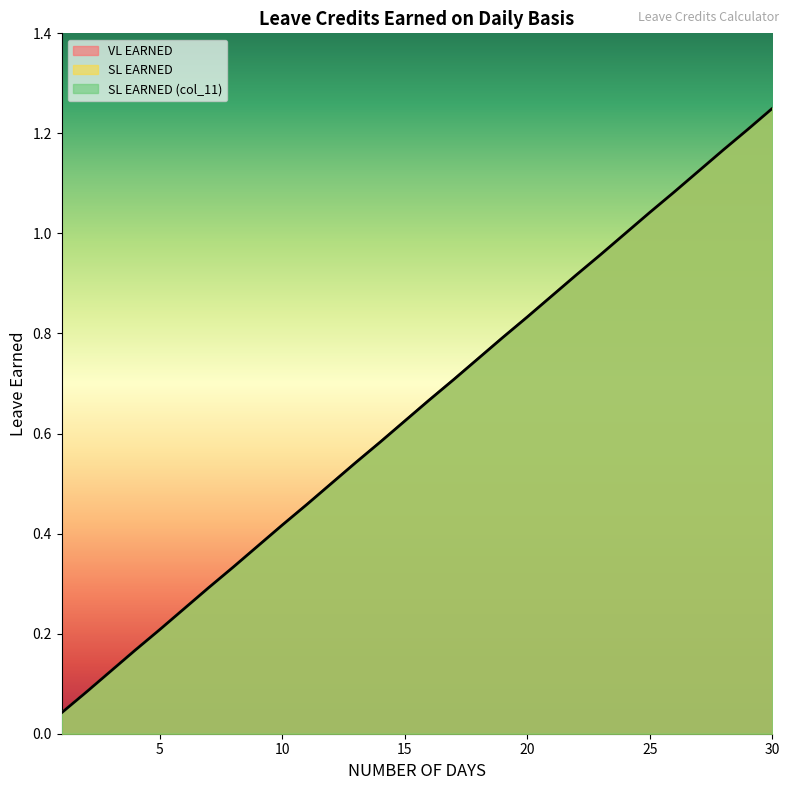

List the labels in order of SL EARNED value, smallest first.

1, 2, 3, 4, 5, 6, 7, 8, 9, 10, 11, 12, 13, 14, 15, 16, 17, 18, 19, 20, 21, 22, 23, 24, 25, 26, 27, 28, 29, 30